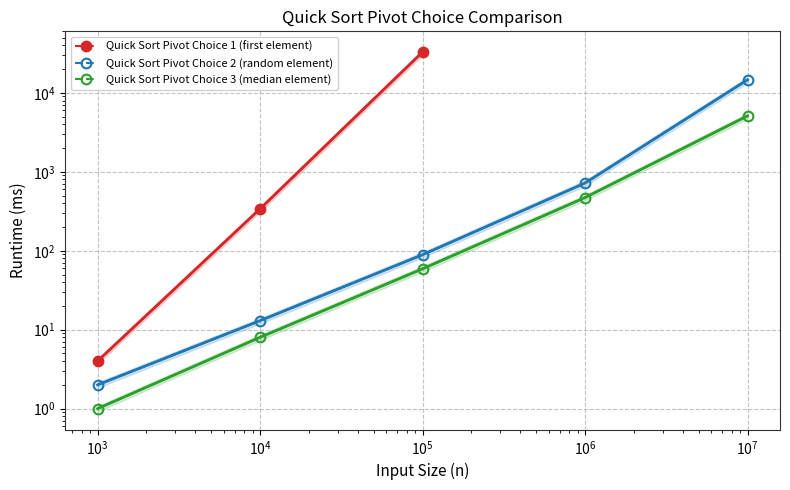

What position from the right is x_values?

5